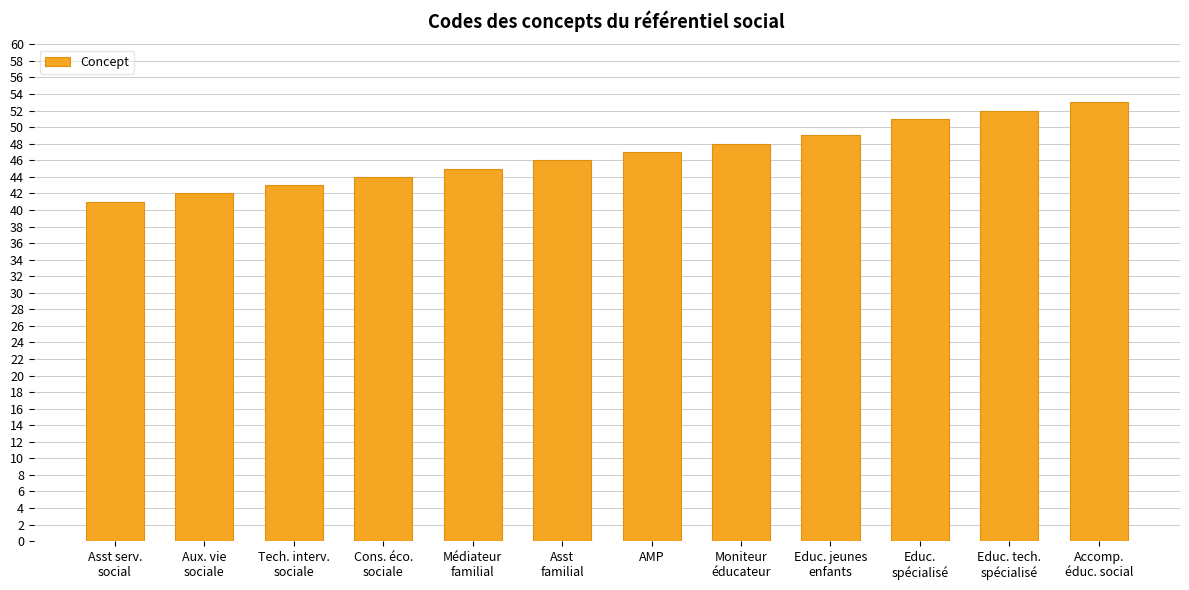

Approximately how many times larger is the value at Accomp.
éduc. social compared to Asst
familial?

1.2